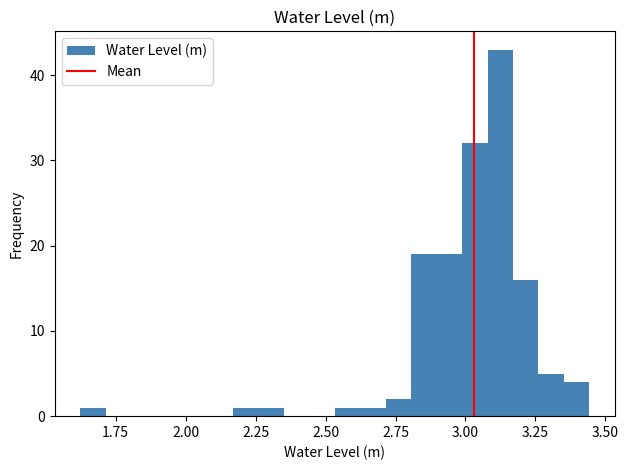

Read against the x-axis, roughly where is the centre of the tallest bar?

3.10